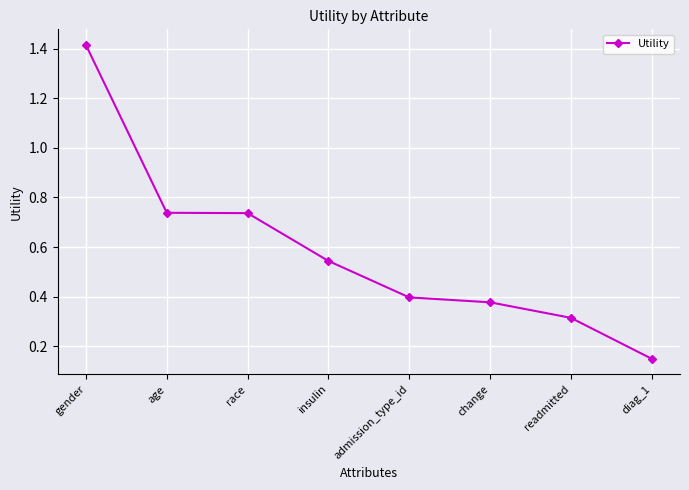

Where is the data nearest to the value 0?

diag_1